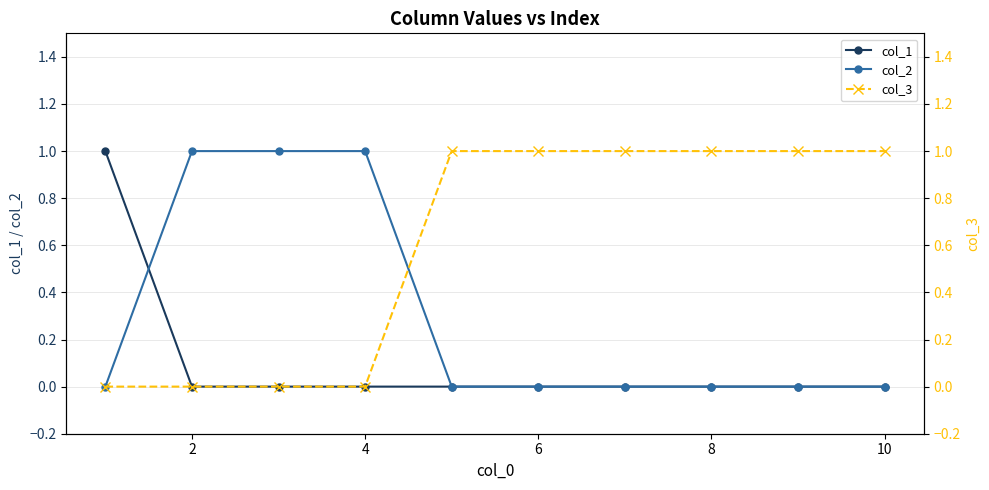

At which label is col_1 closest to 0?

2